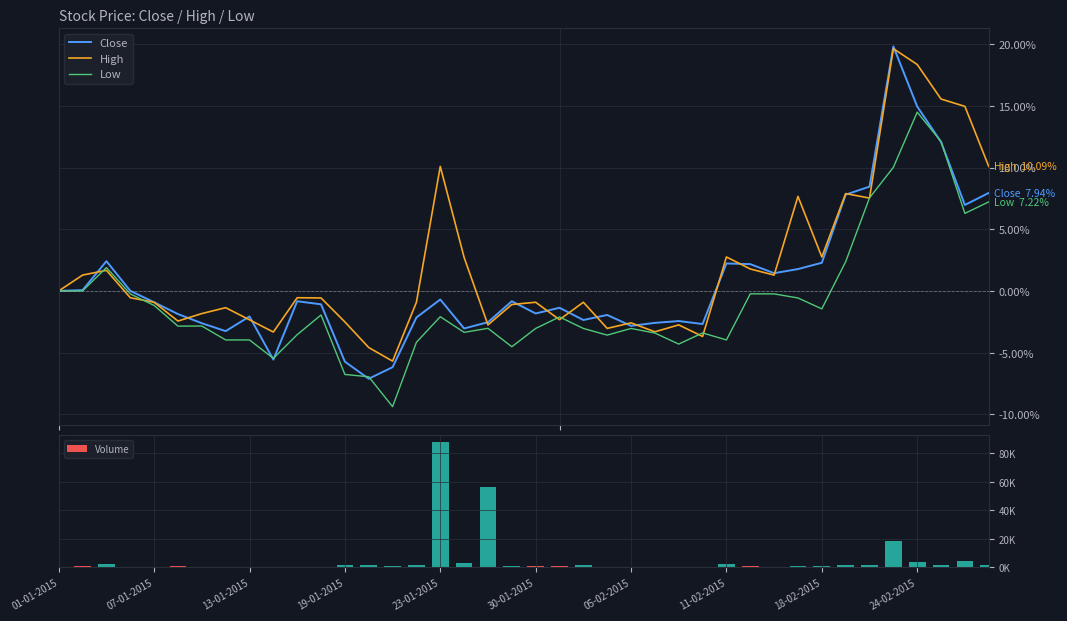

Which series has the largest total across all categories?

Volume